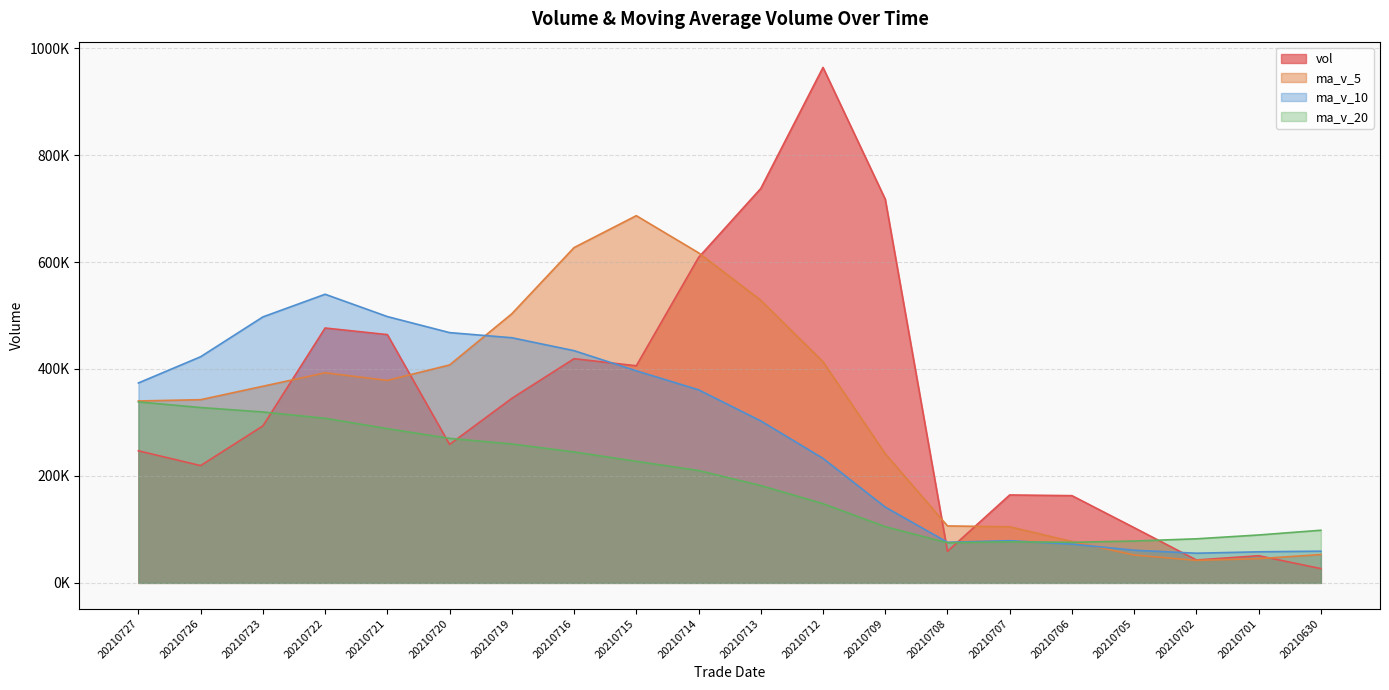

At how many categories does at least one series exceed 806312?

1